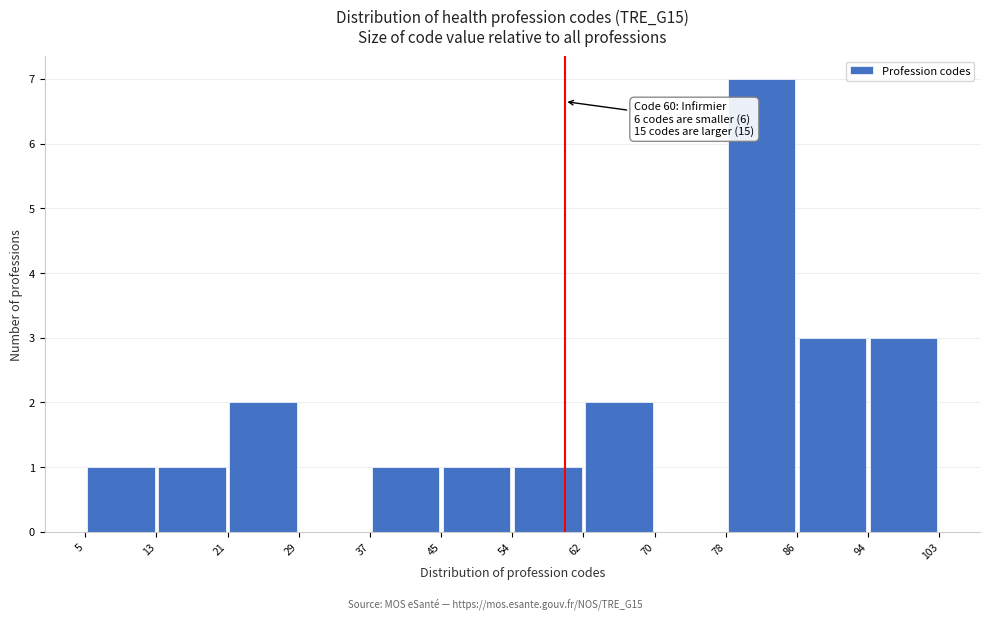

Over which range of the x-axis is the bar tallest?

78 to 86